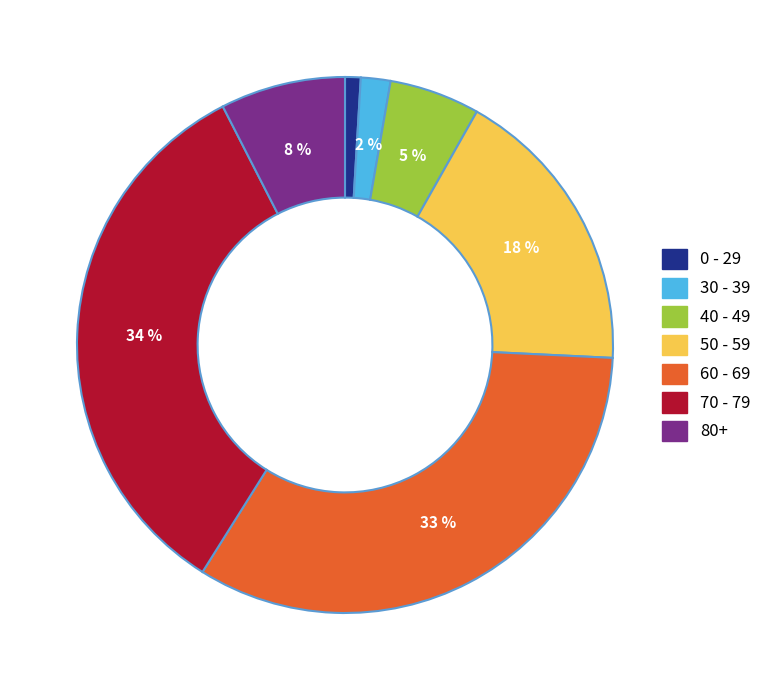

To the nearest percent, what is the average slice percentage?

14%